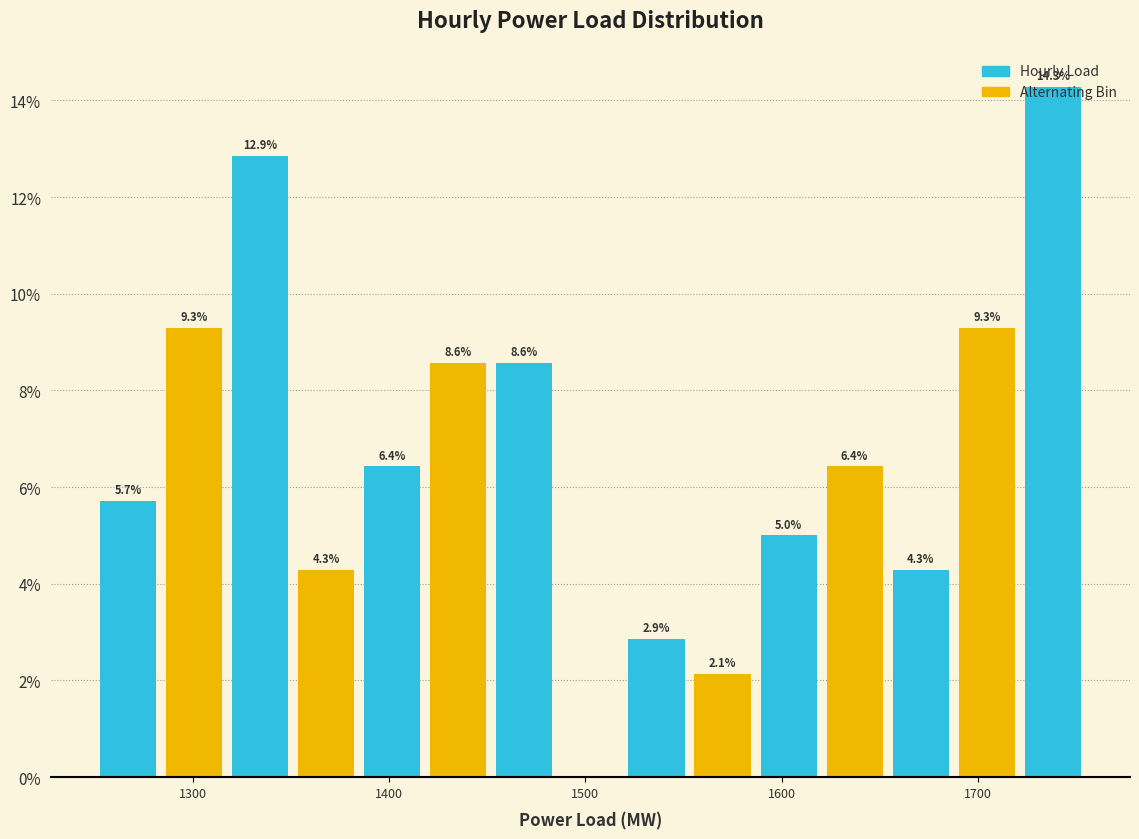

Read against the x-axis, roughly where is the centre of the tallest bar?

1740